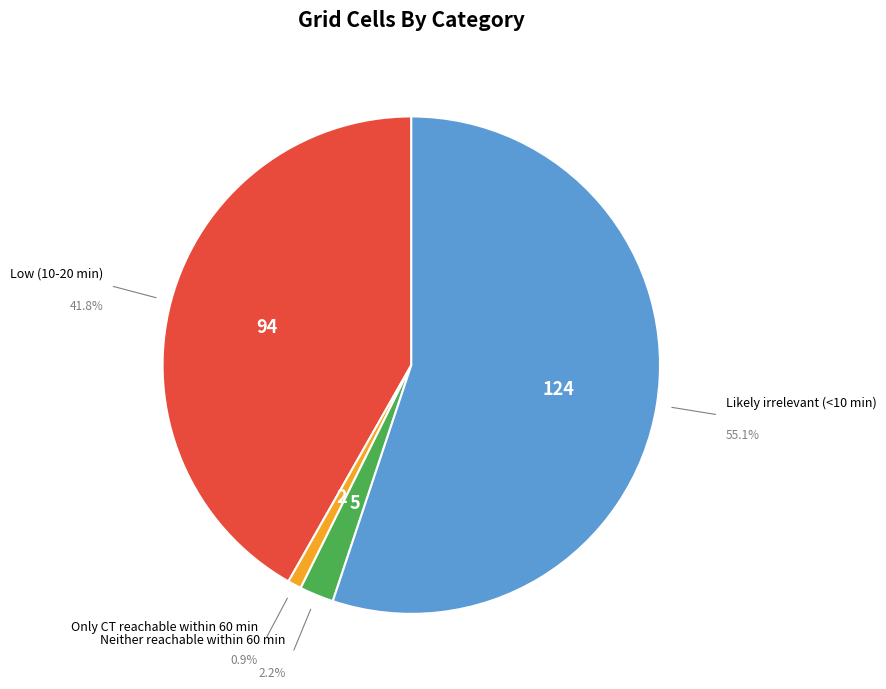

True or false: Only CT reachable within 60 min accounts for 1% of the total.

True